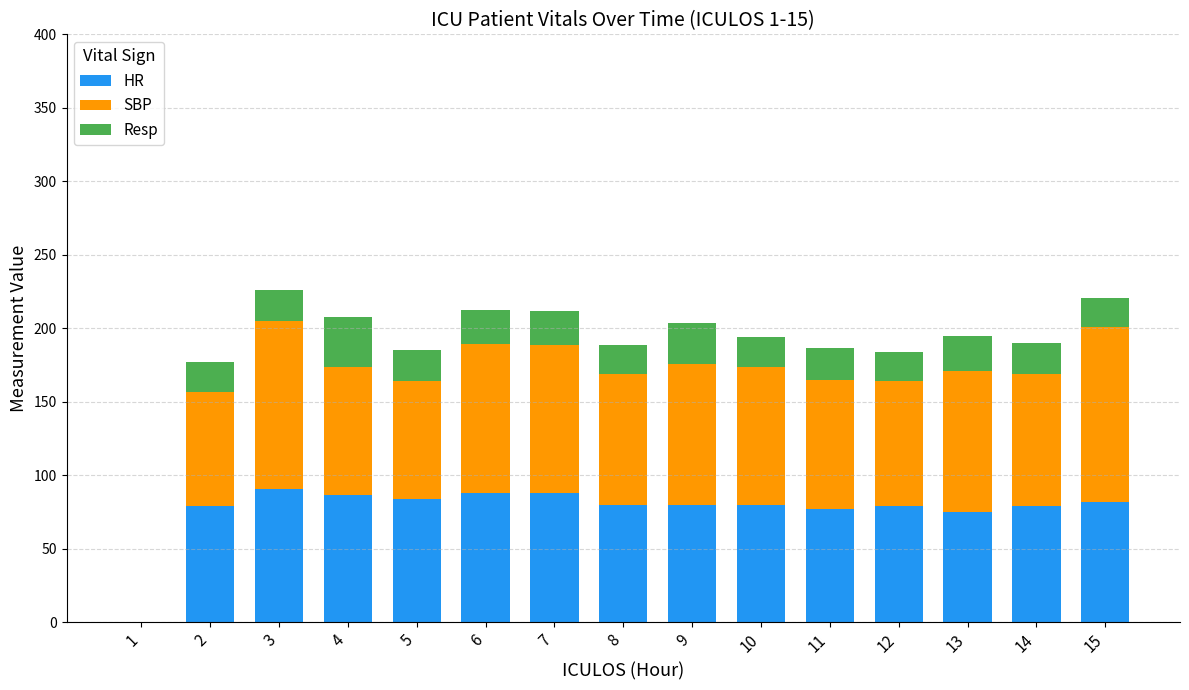

Count the number of categories in the chart.

15